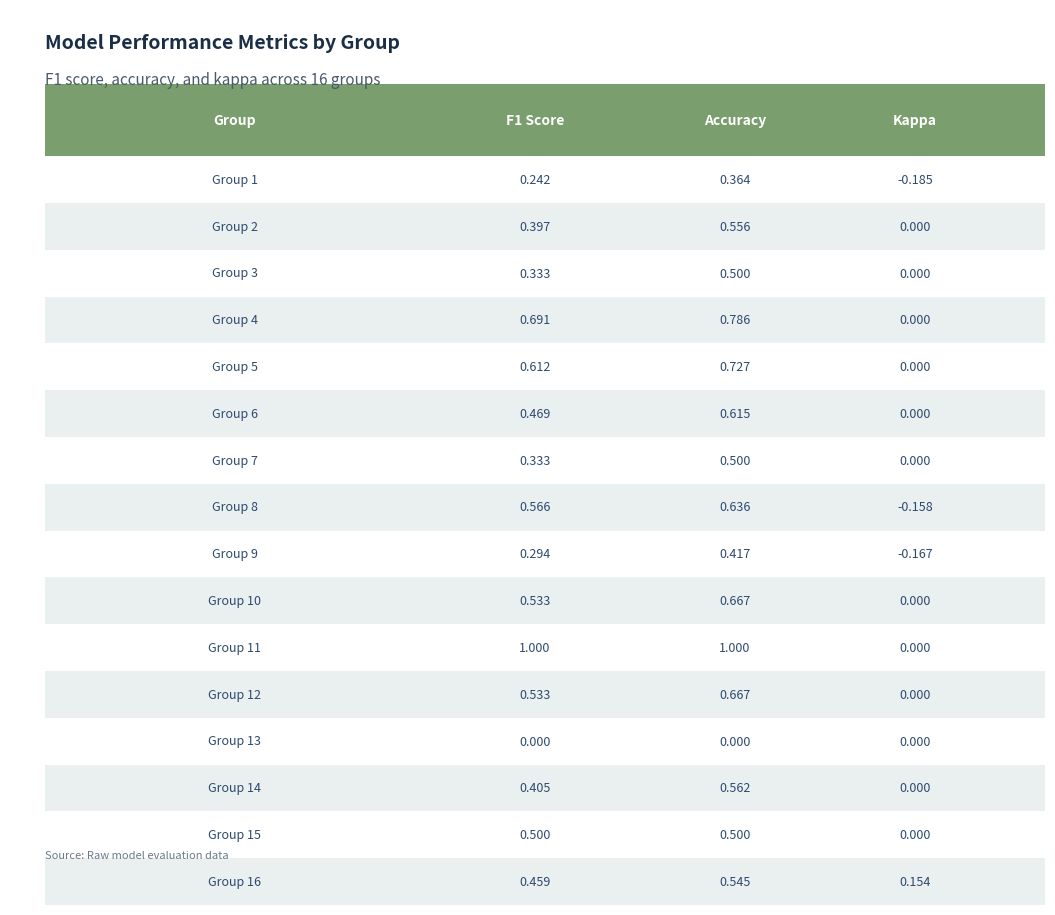

Read the f1 value at Group 2.

0.4